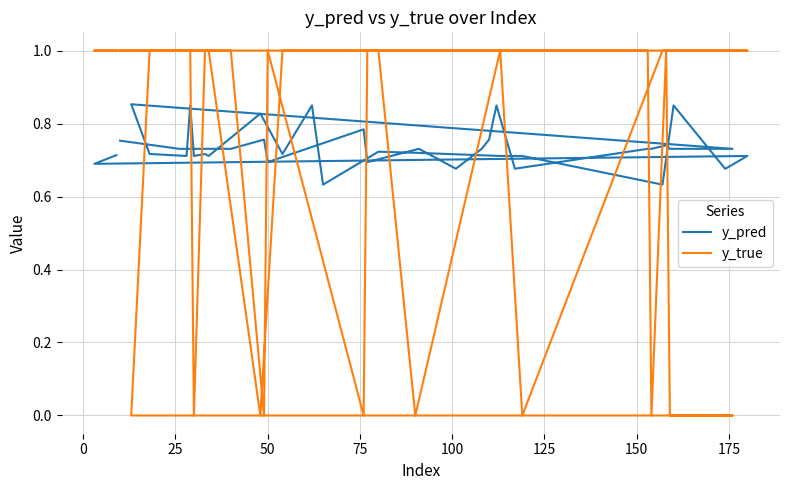

At which category does y_true reach its first local peak?

50